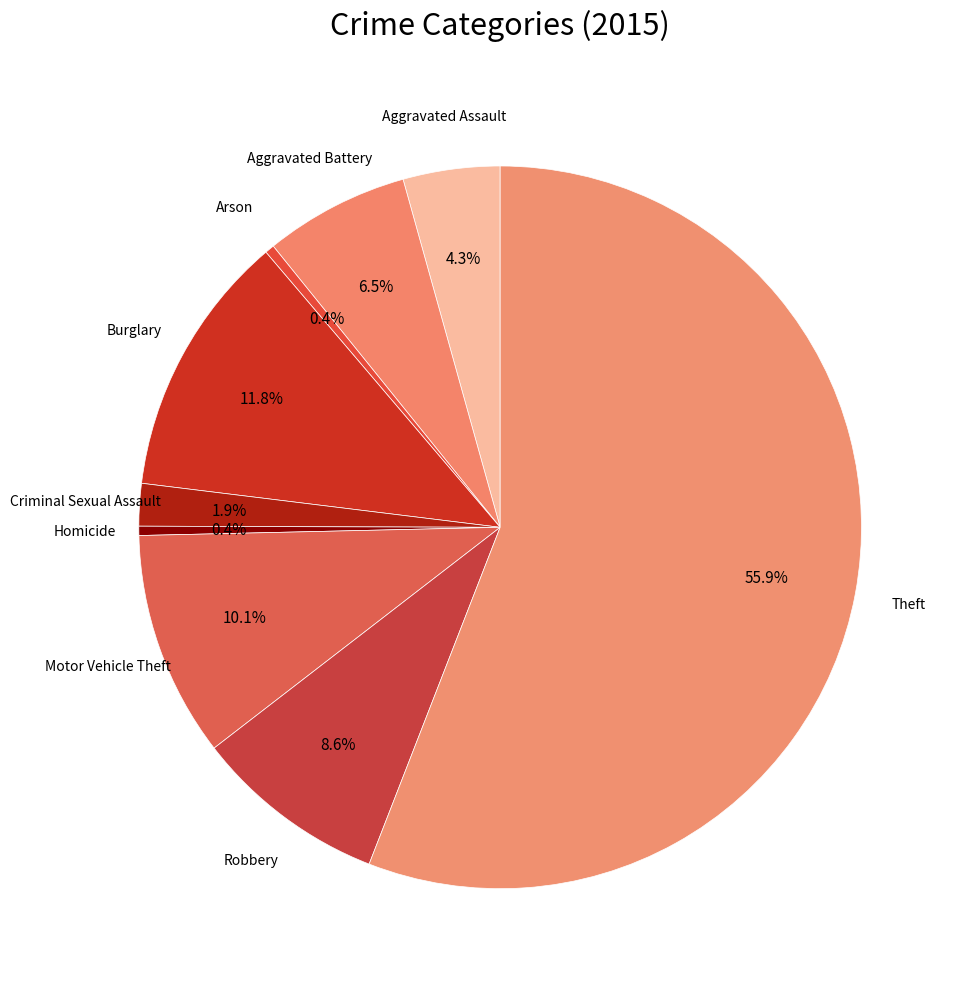

Count the number of slices in the pie.

9